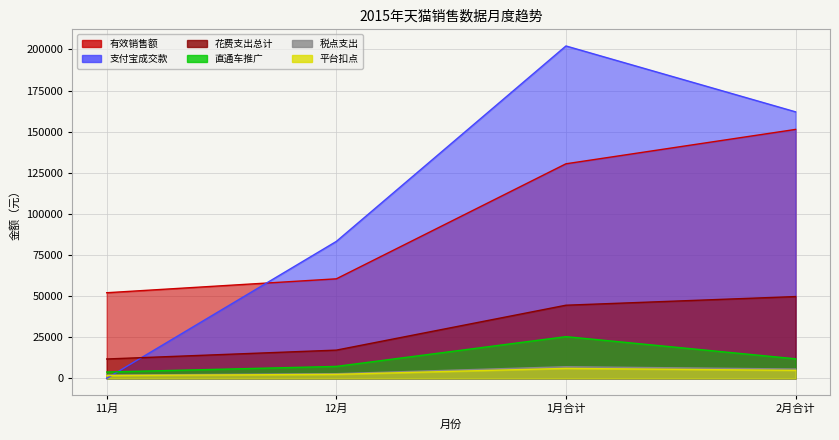

Reading right to left, what are all the values shown in this chart?

直通车推广: 2月合计=11890.0	1月合计=25371.0	12月=7263.1	11月=3857.0
平台扣点: 2月合计=4862.1	1月合计=6064.0	12月=2434.0	11月=1705.0
税点支出: 2月合计=5672.4	1月合计=7074.6	12月=2840.0	11月=1990.0
花费支出总计: 2月合计=49738.4	1月合计=44478.8	12月=17169.3	11月=11783.0
有效销售额: 2月合计=151383.1	1月合计=130477.0	12月=60526.0	11月=52071.0
支付宝成交款: 2月合计=162069.0	1月合计=202132.0	12月=83276.0	11月=0.0